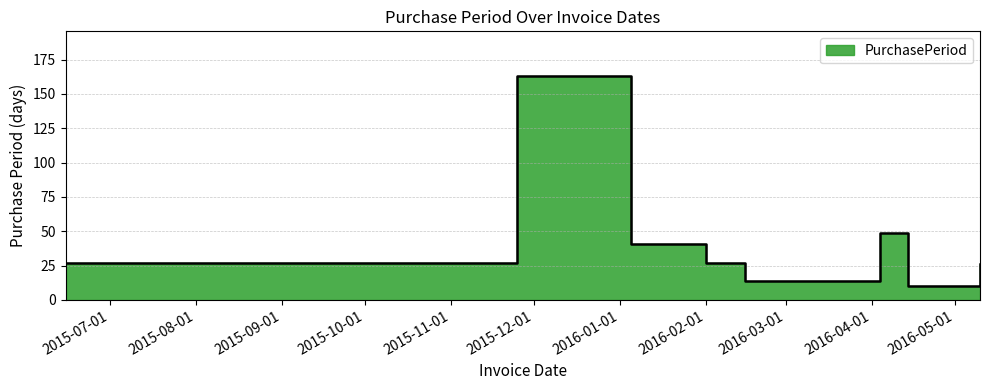

What is the greatest value displayed?

163